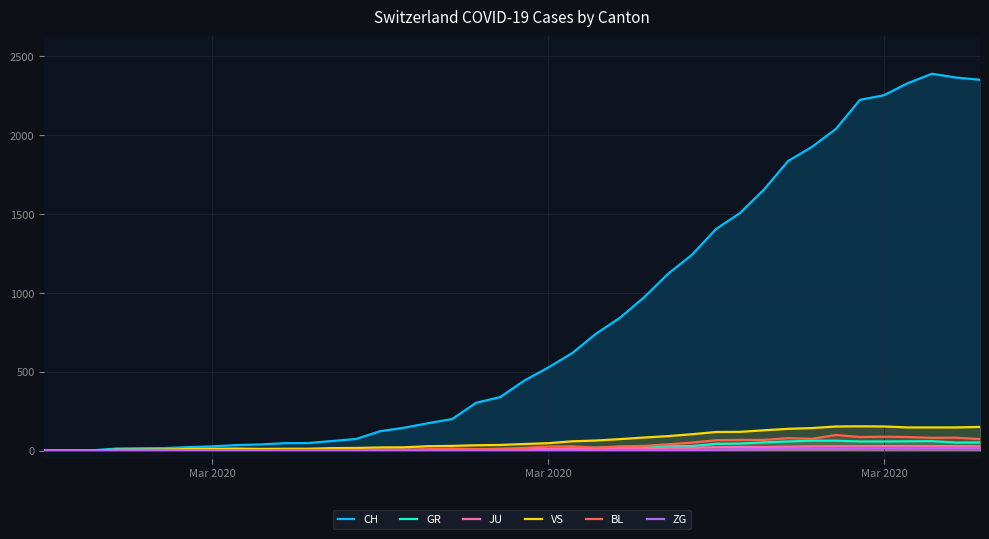

What are all the series names shown in the legend?

CH, GR, JU, VS, BL, ZG